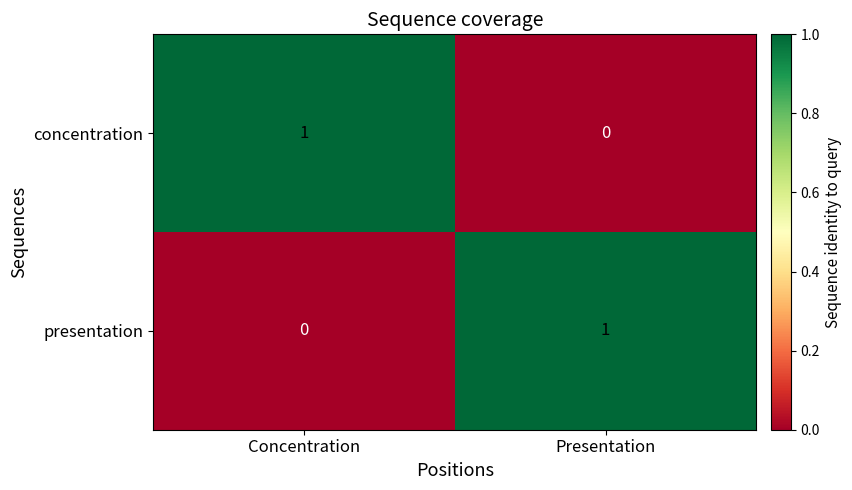

Which category has the lowest value in the concentration series?

Presentation